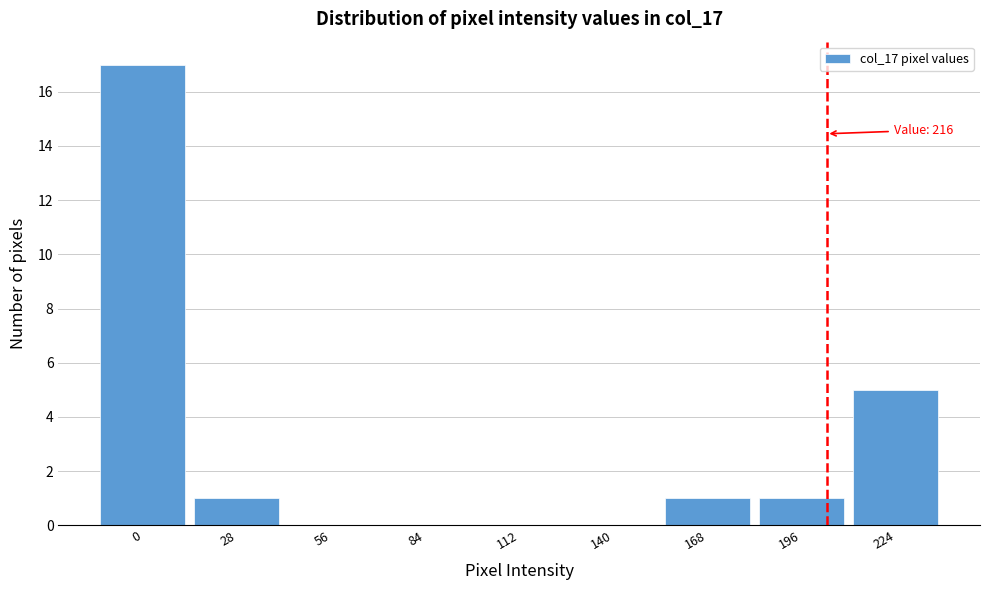

Reading left to right, list all the values displayed in this chart.

0=17	28=1	56=0	84=0	112=0	140=0	168=1	196=1	224=5